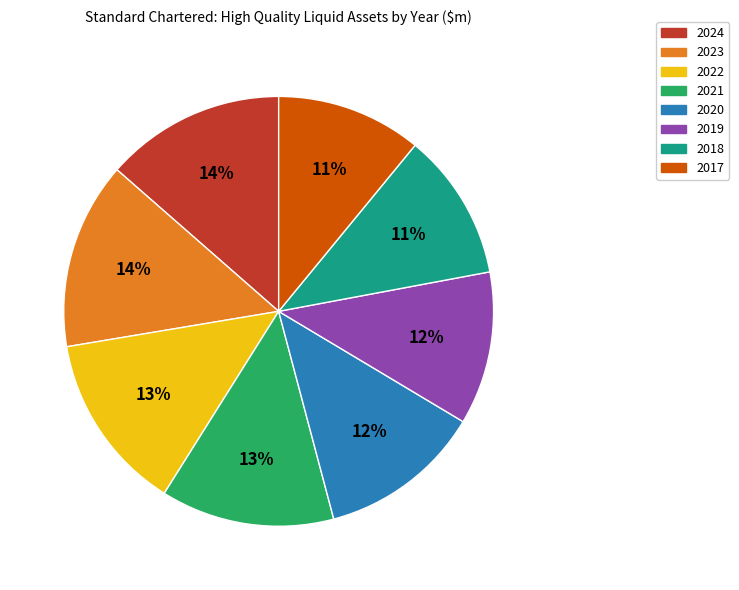

Does 2023 represent more than half of the total?

No